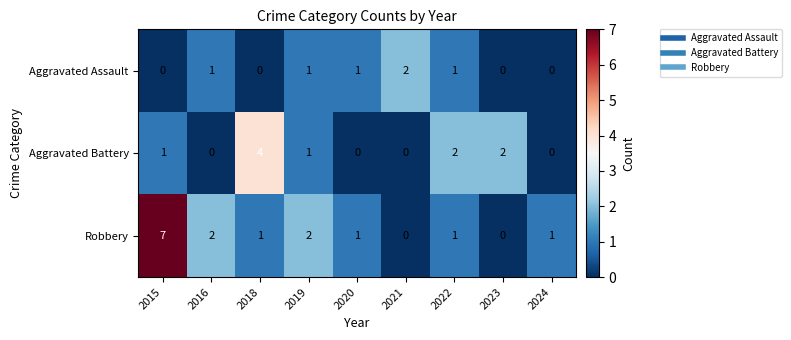

What is the sum of all Aggravated Assault values?

6